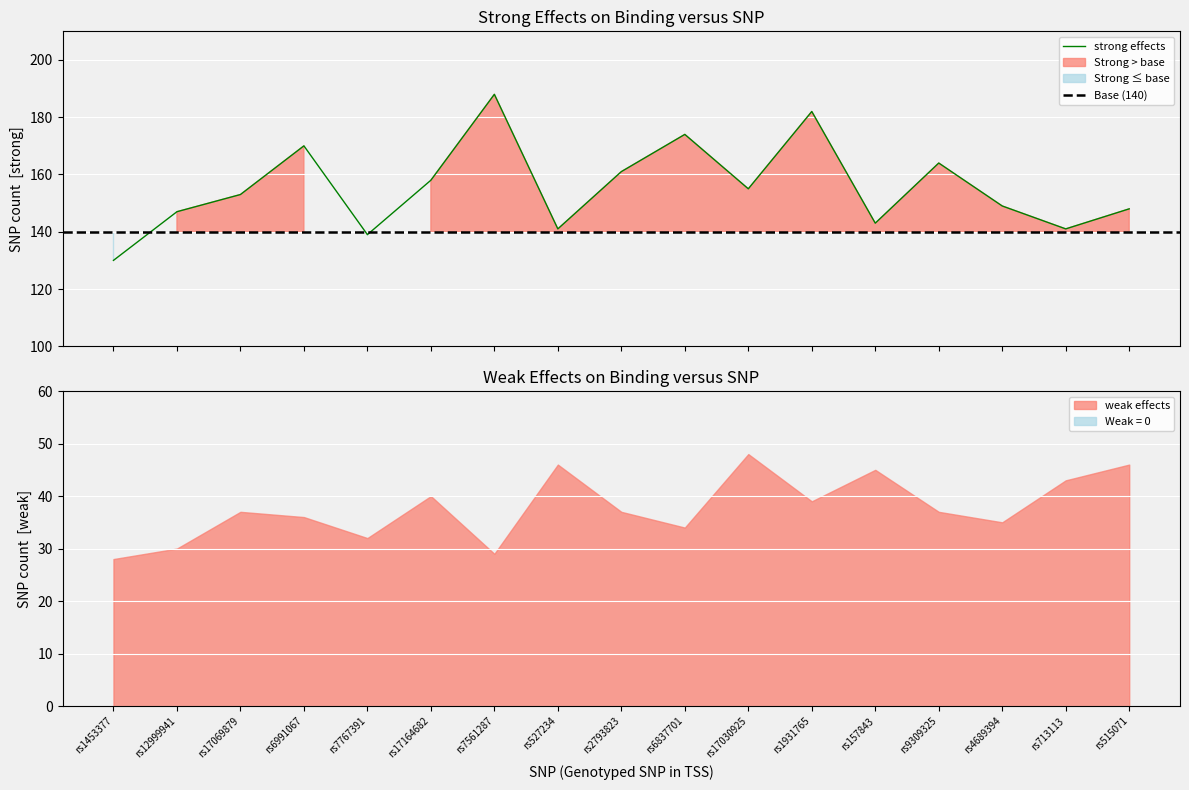

How many values are below 153?

8